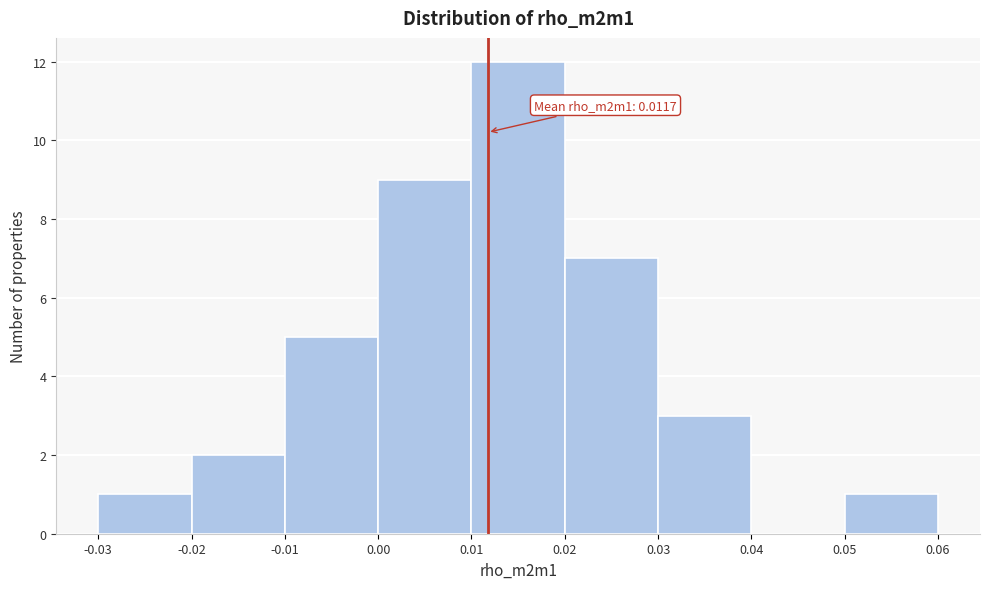

Over which range of the x-axis is the bar tallest?

0.01 to 0.02